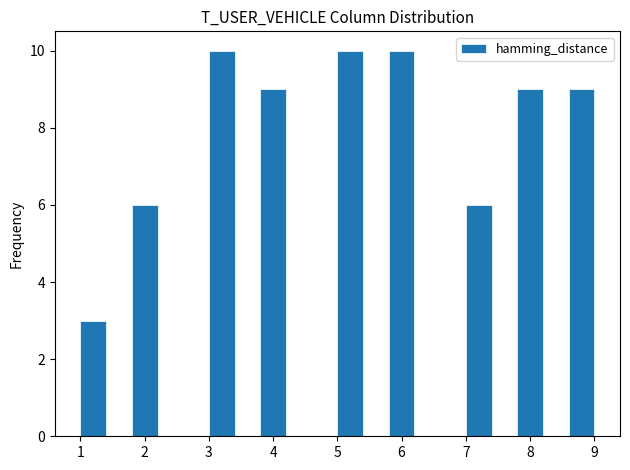

What is the height of the bar covering 1.8 to 2.2 on the x-axis? The values are not printed on the chart, so give them approximately, as read against the axis.

6